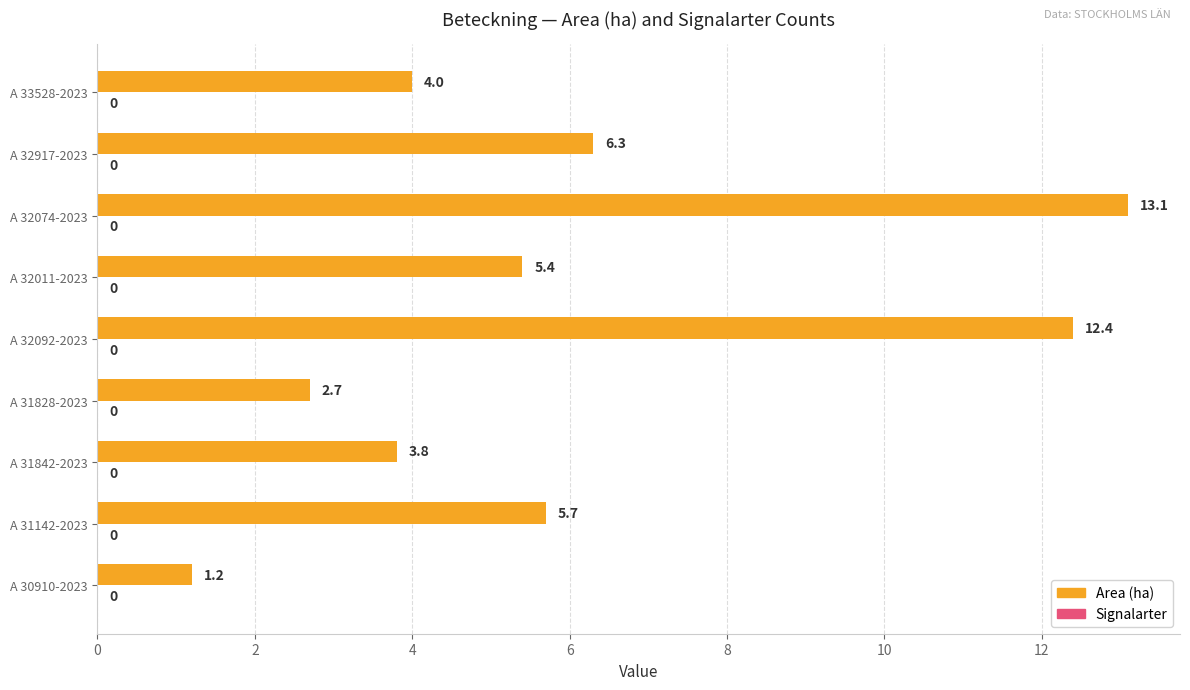

At which category does the chart reach its peak across all series?

A 32074-2023